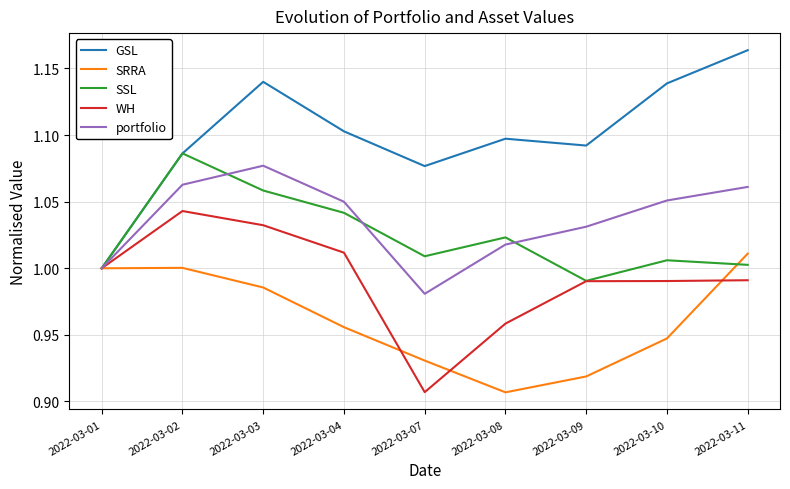

At 2022-03-11, list the series in order from smallest to largest.

WH, SSL, SRRA, portfolio, GSL